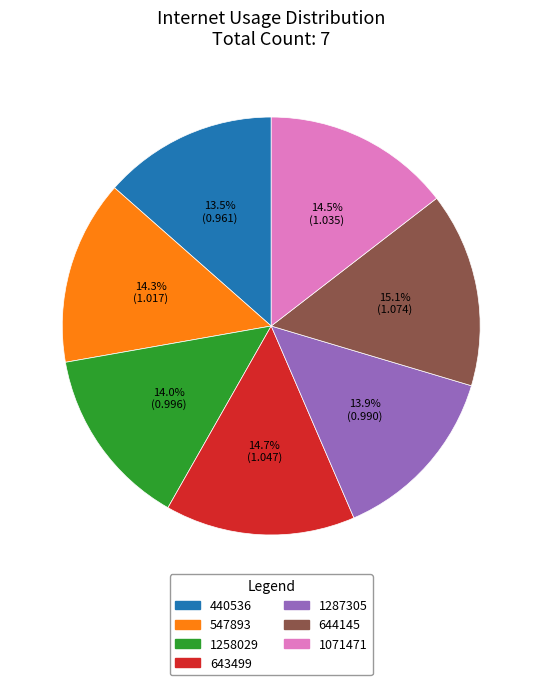

Is the sum of 1258029 and 1071471 greater than half?

No